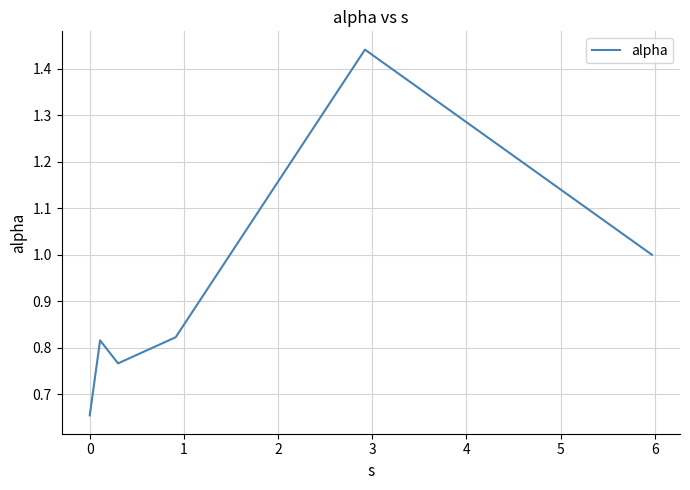

Does the chart have visible grid lines?

Yes